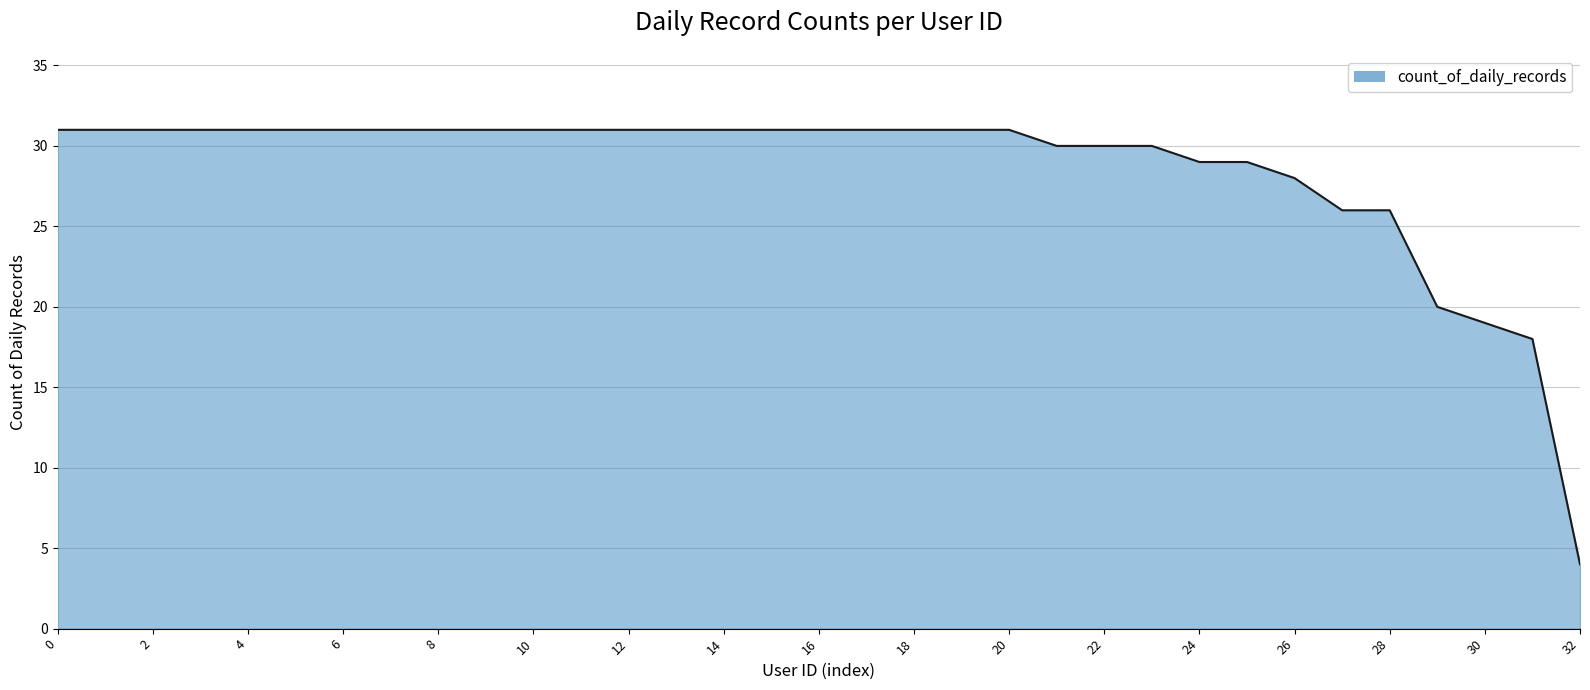

What is the maximum value shown in the chart?

31